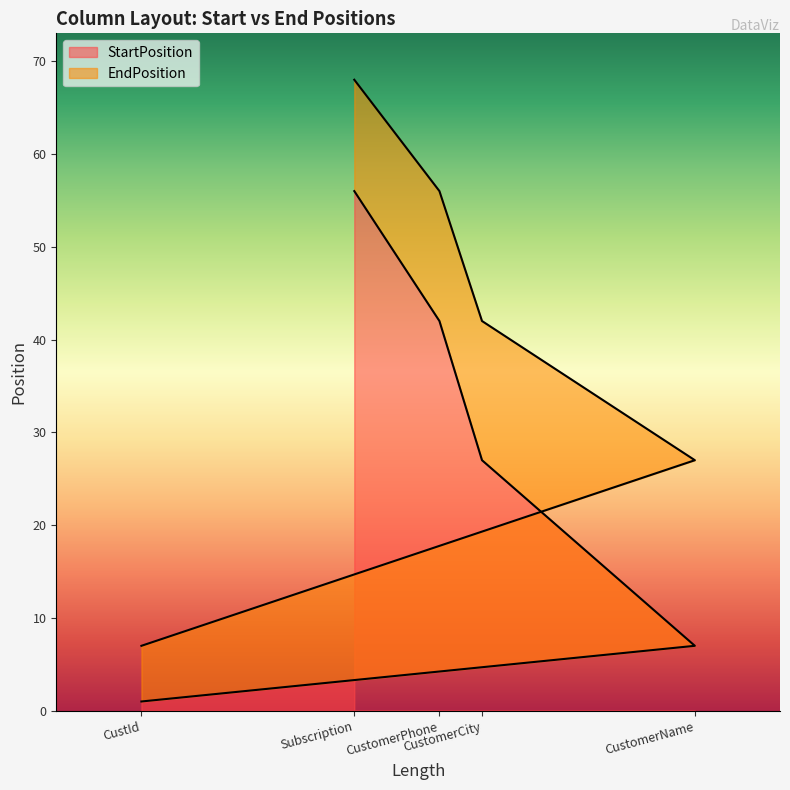

Where is EndPosition nearest to the value 37?

CustomerCity